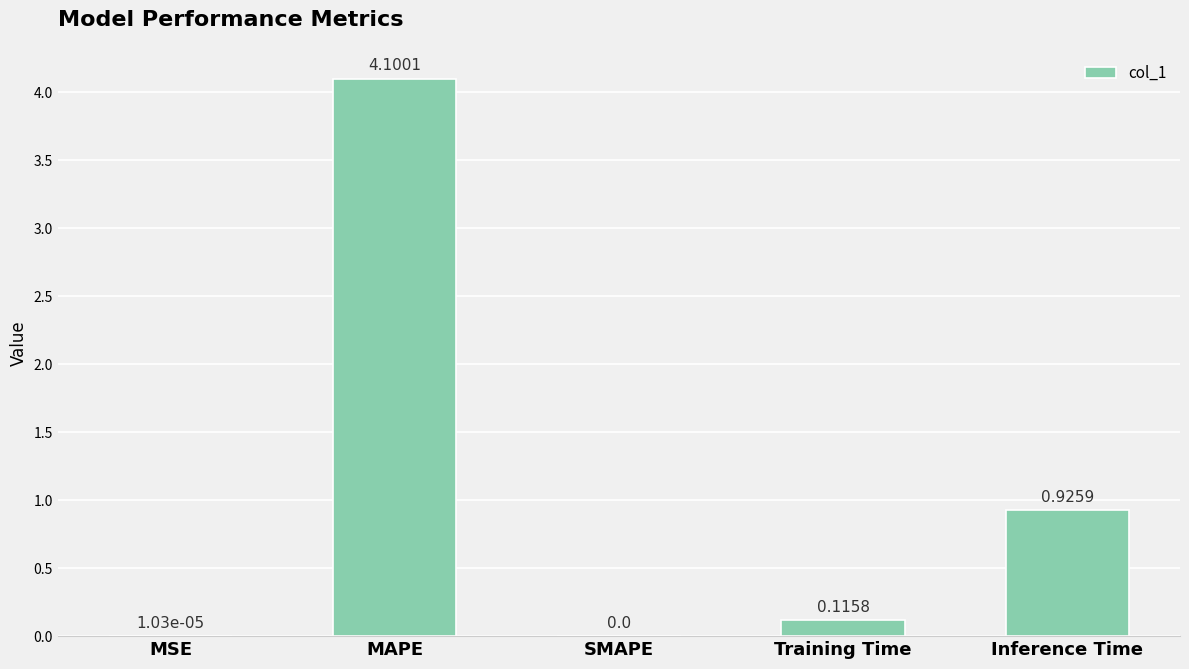

Where is the data nearest to the value 2?

Inference Time